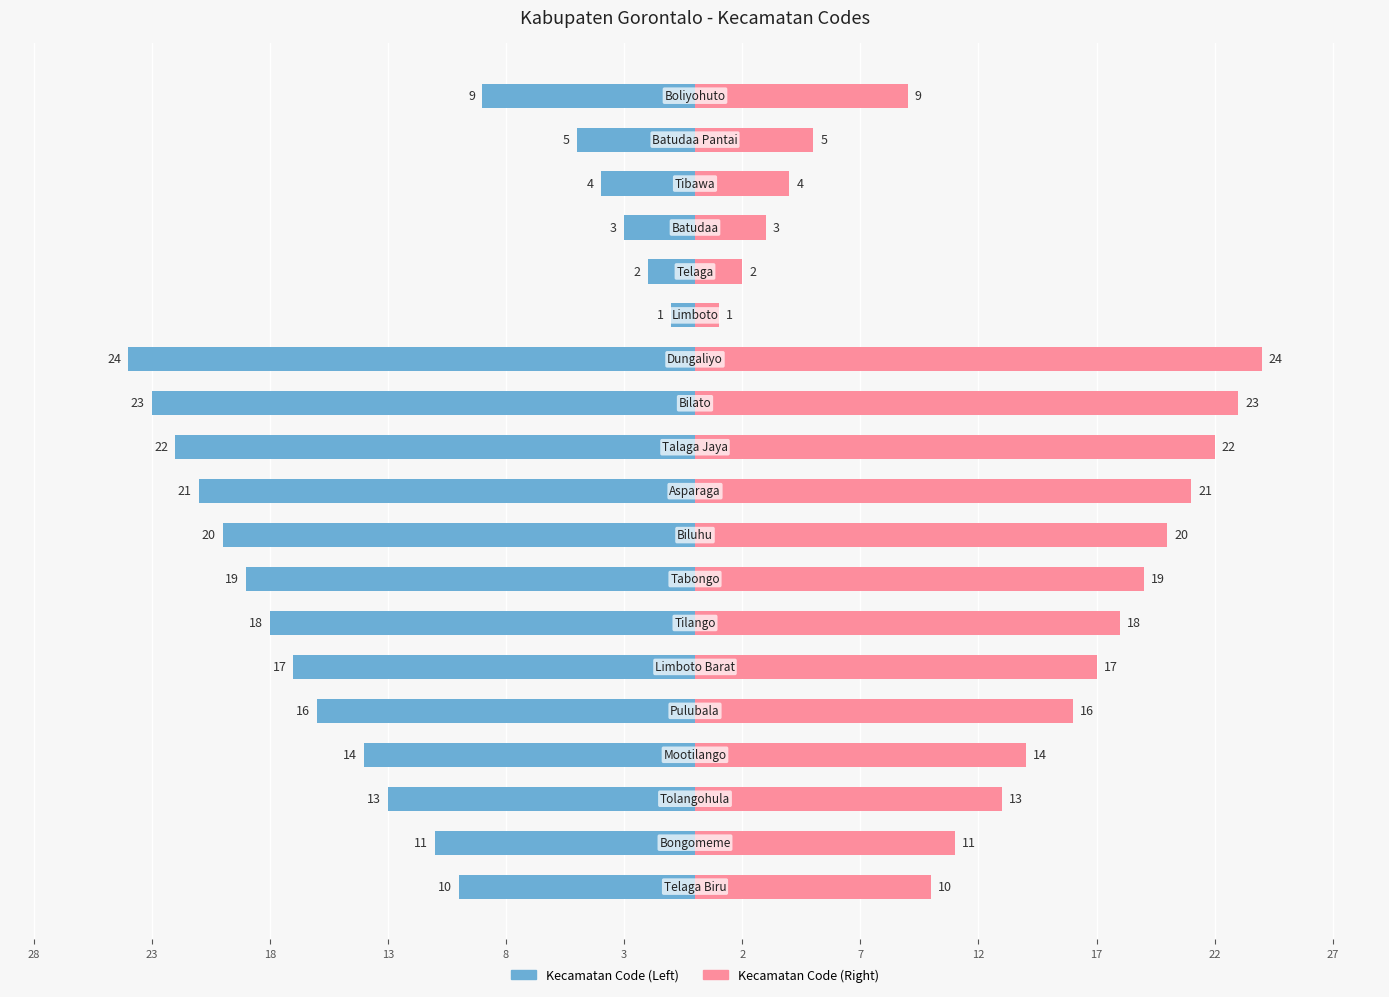

Between 3 and 8, which is larger?

8